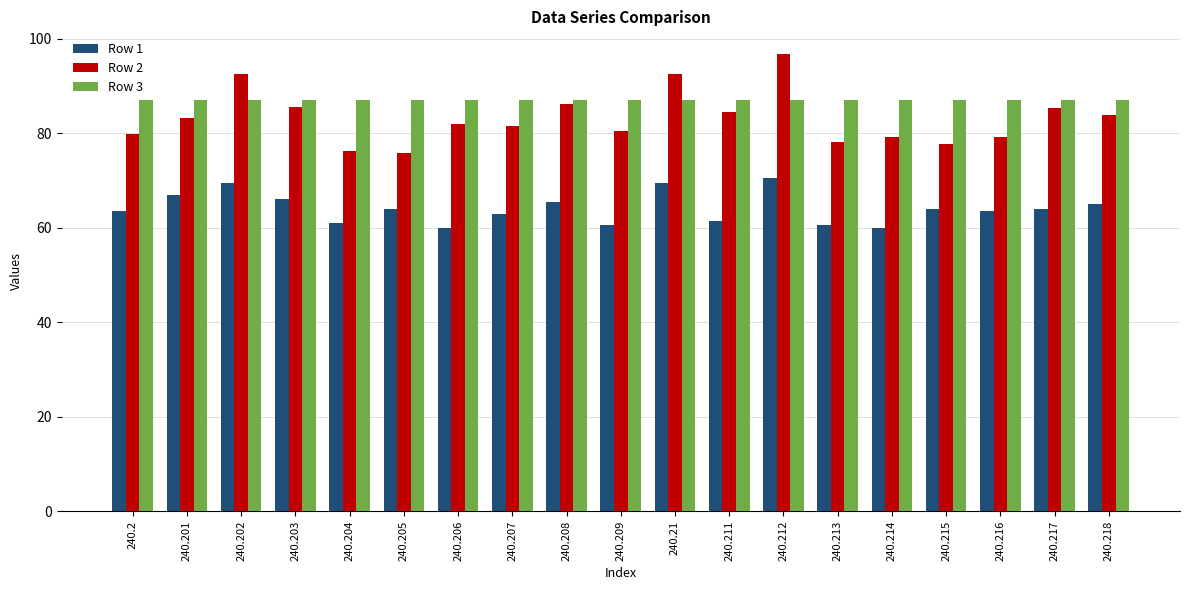

What is the difference between the maximum and minimum values in the Row 2 series?

21.0